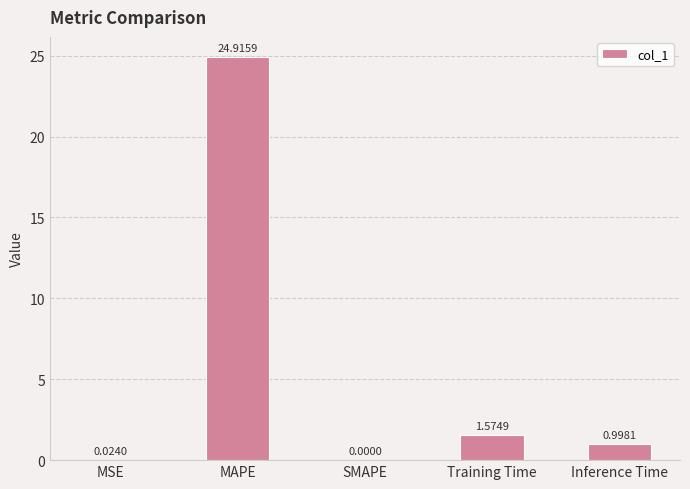

Which has a higher value, SMAPE or MSE?

MSE